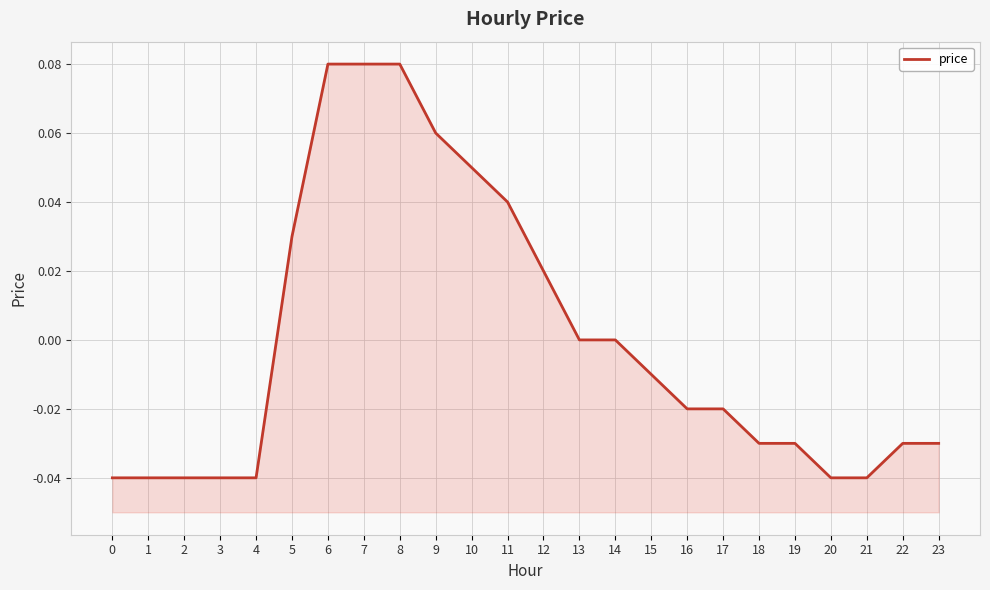

List the labels in order of value, smallest first.

0, 1, 2, 3, 4, 20, 21, 18, 19, 22, 23, 16, 17, 15, 13, 14, 12, 5, 11, 10, 9, 6, 7, 8